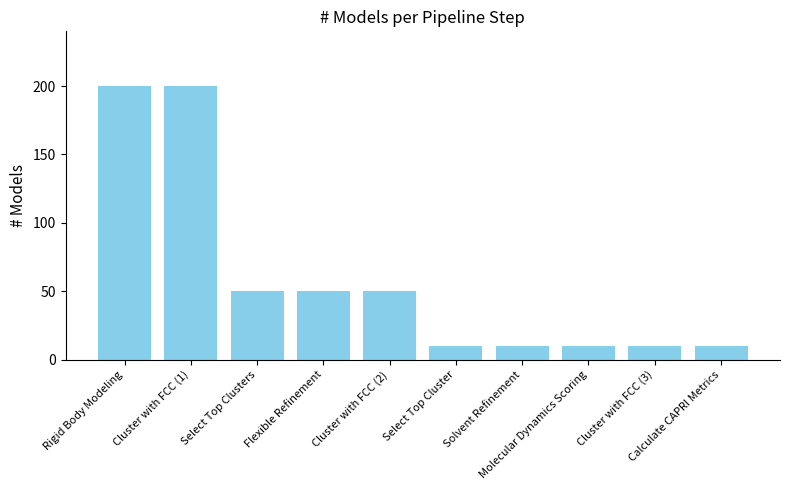

What is the difference between the second highest and minimum values?

190